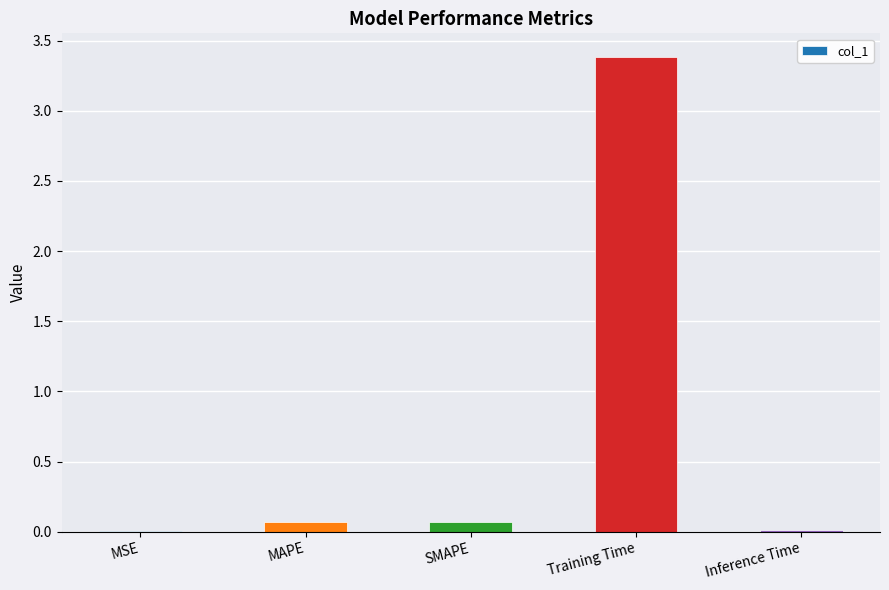

Is it true that the value at Training Time is 3.4?

True